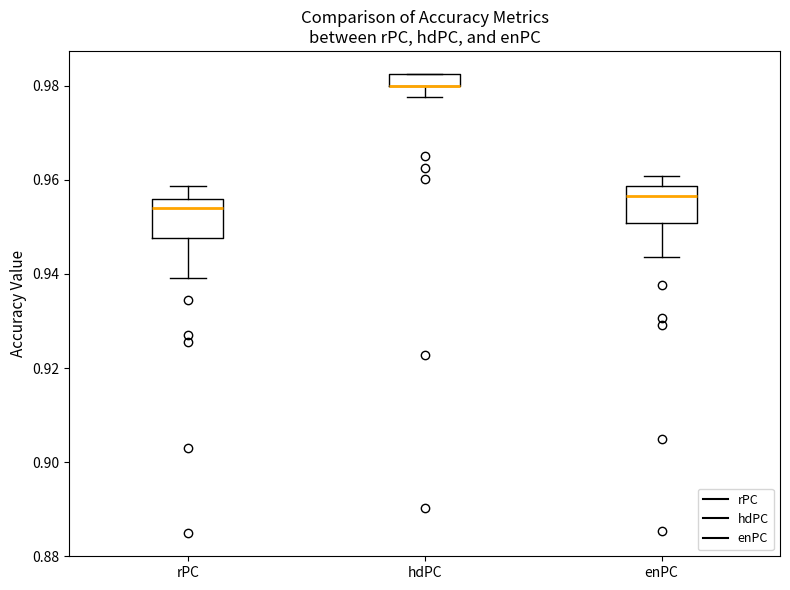

Where is the upper edge of the box for enPC on the y-axis? The values are not printed on the chart, so give them approximately, as read against the axis.

0.958